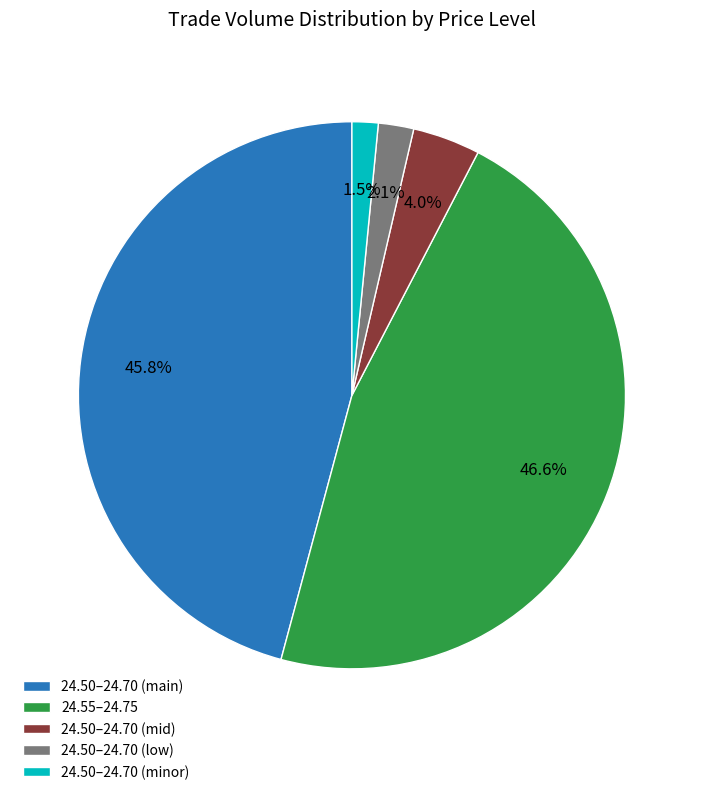

Is the sum of 24.55–24.75 and 24.50–24.70 (low) greater than half?

No